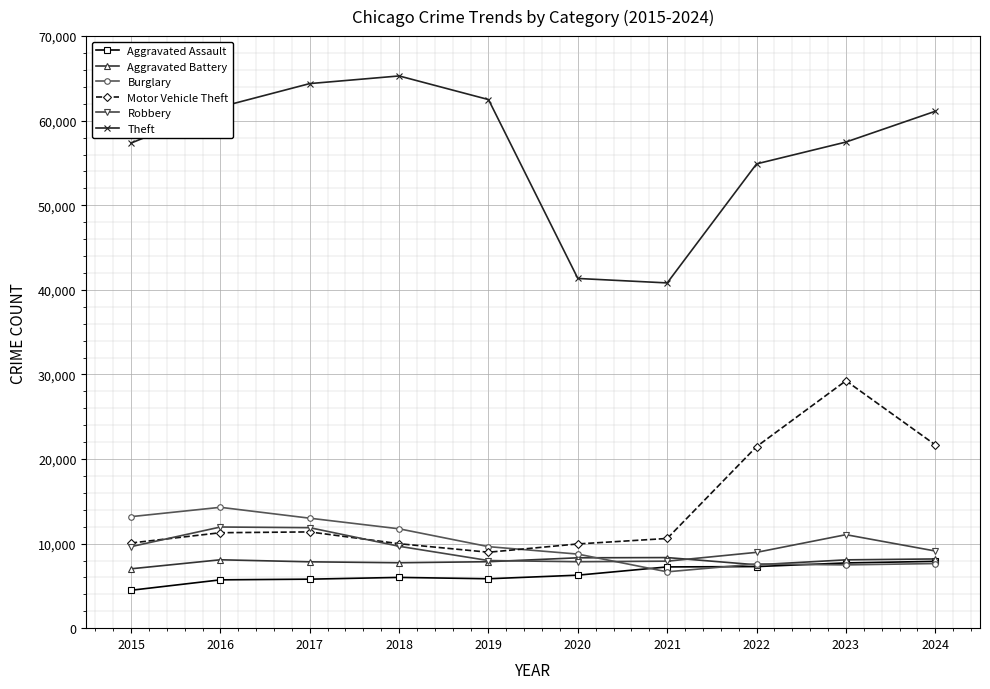

What is the value of the Aggravated Battery point at the 5th from the left?

7858